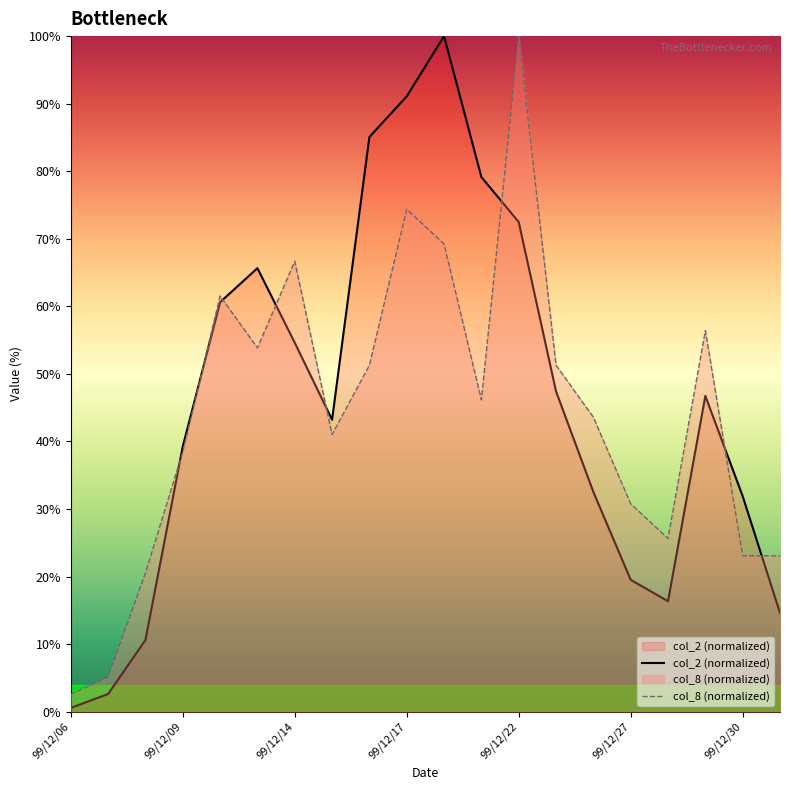

Count the number of data series in this chart.

2